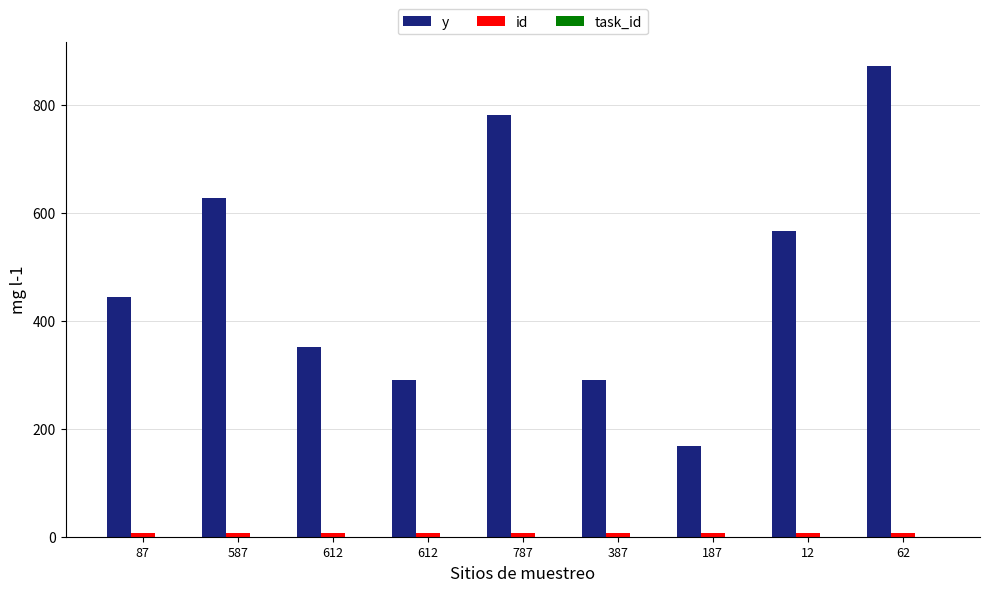

What is the sum of all y values?

4393